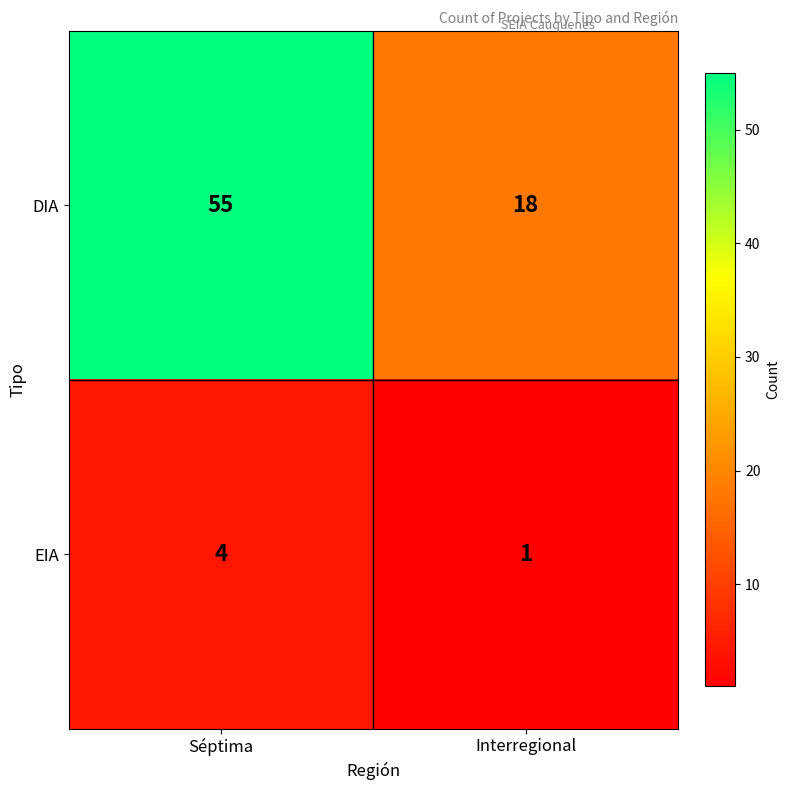

List the labels in order of DIA value, largest first.

Séptima, Interregional